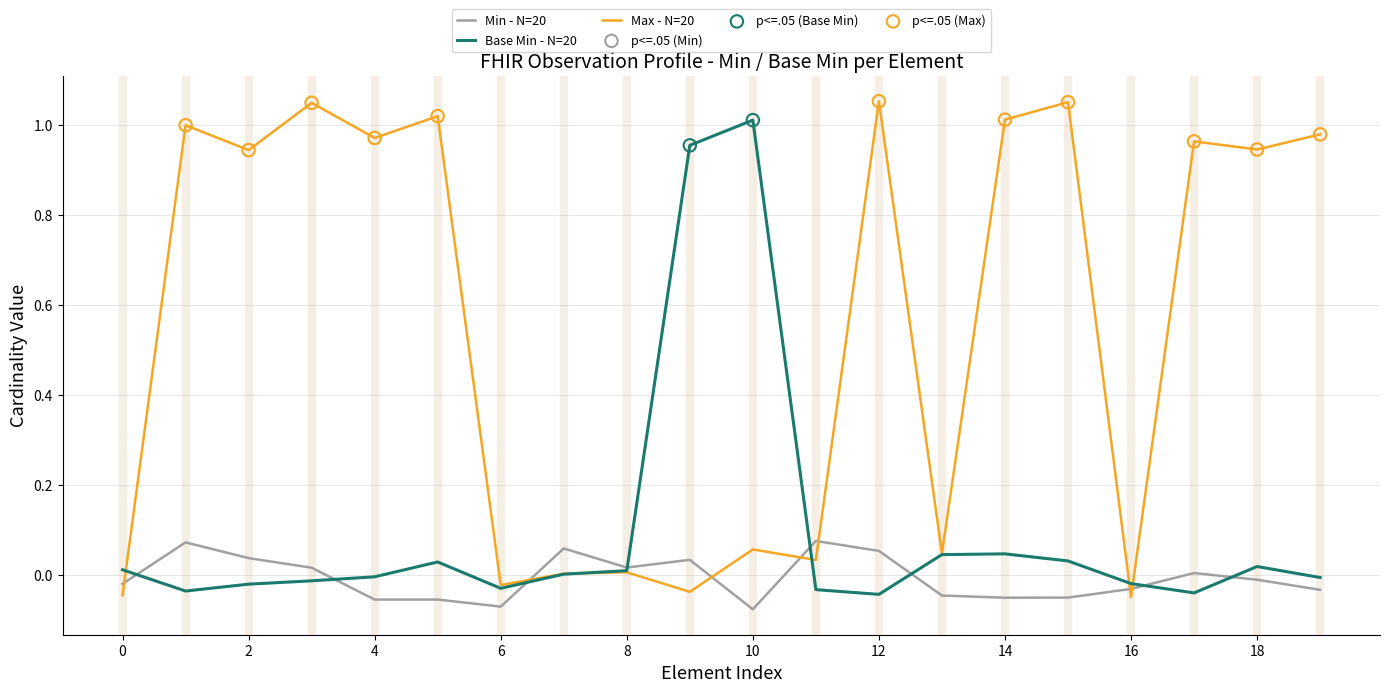

Which series has the widest spread of values?

Max - N=20